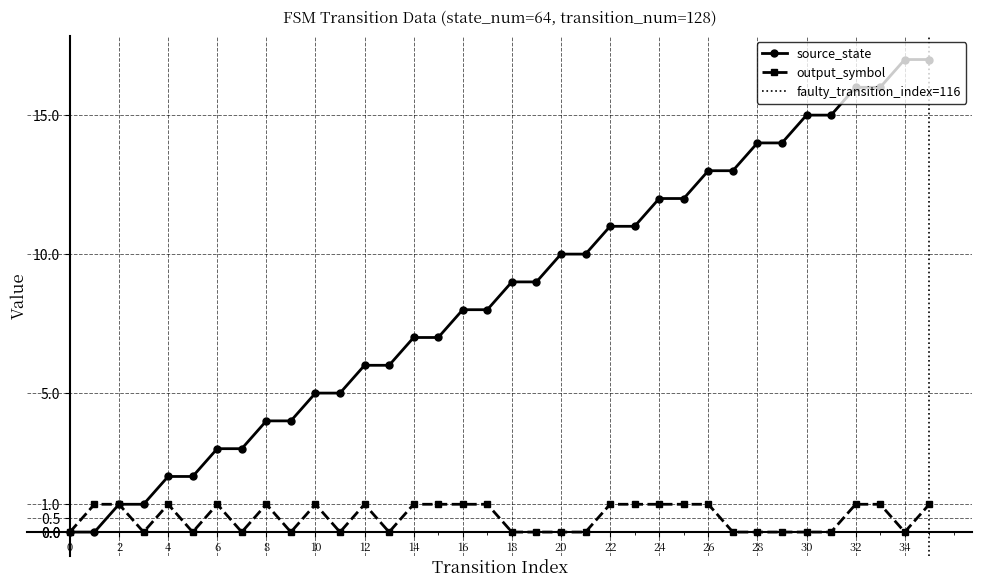

True or false: source_state and output_symbol cross at least once.

False